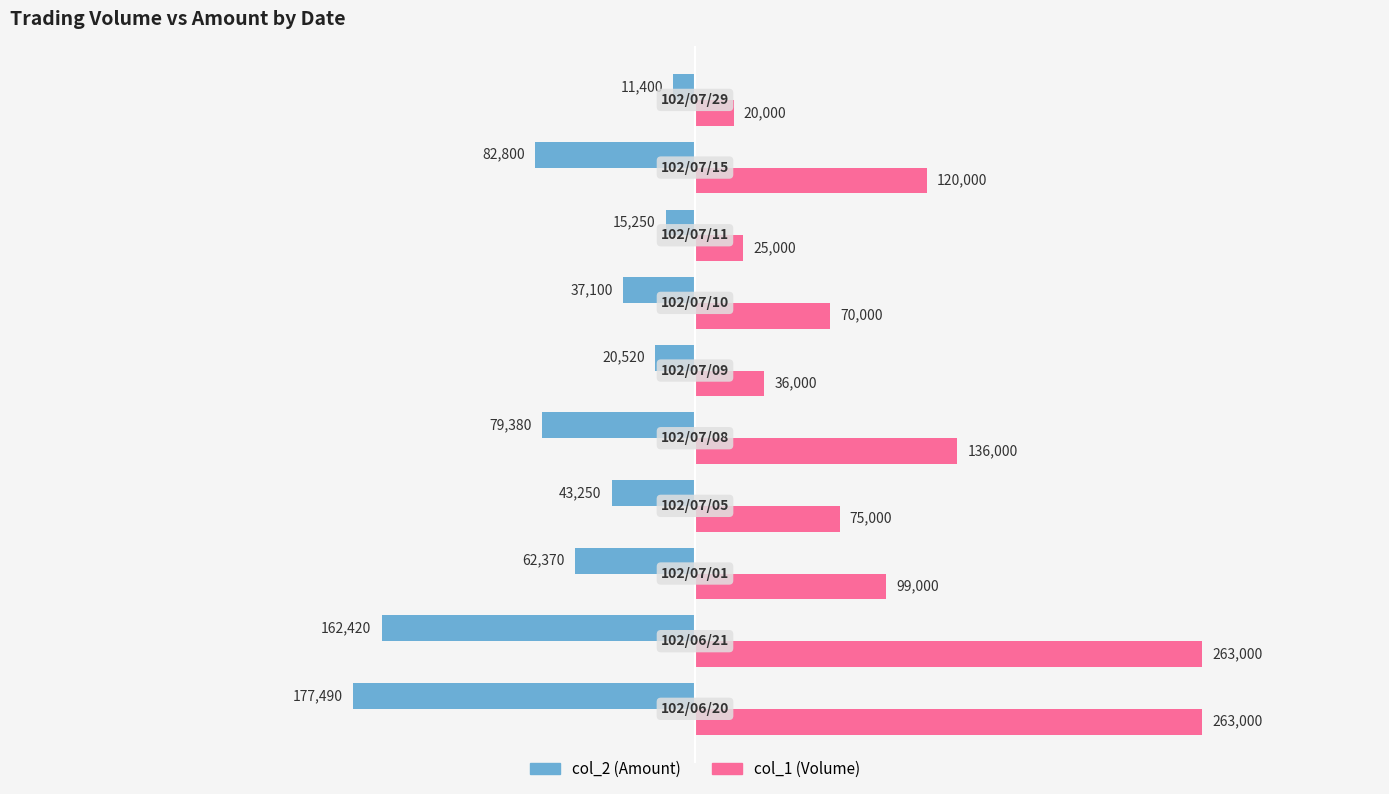

What is the difference between the second highest and second lowest values in the col_1 (Volume) series?

238000